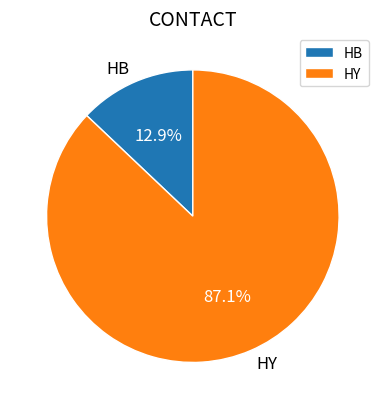

How many segments does this pie chart have?

2